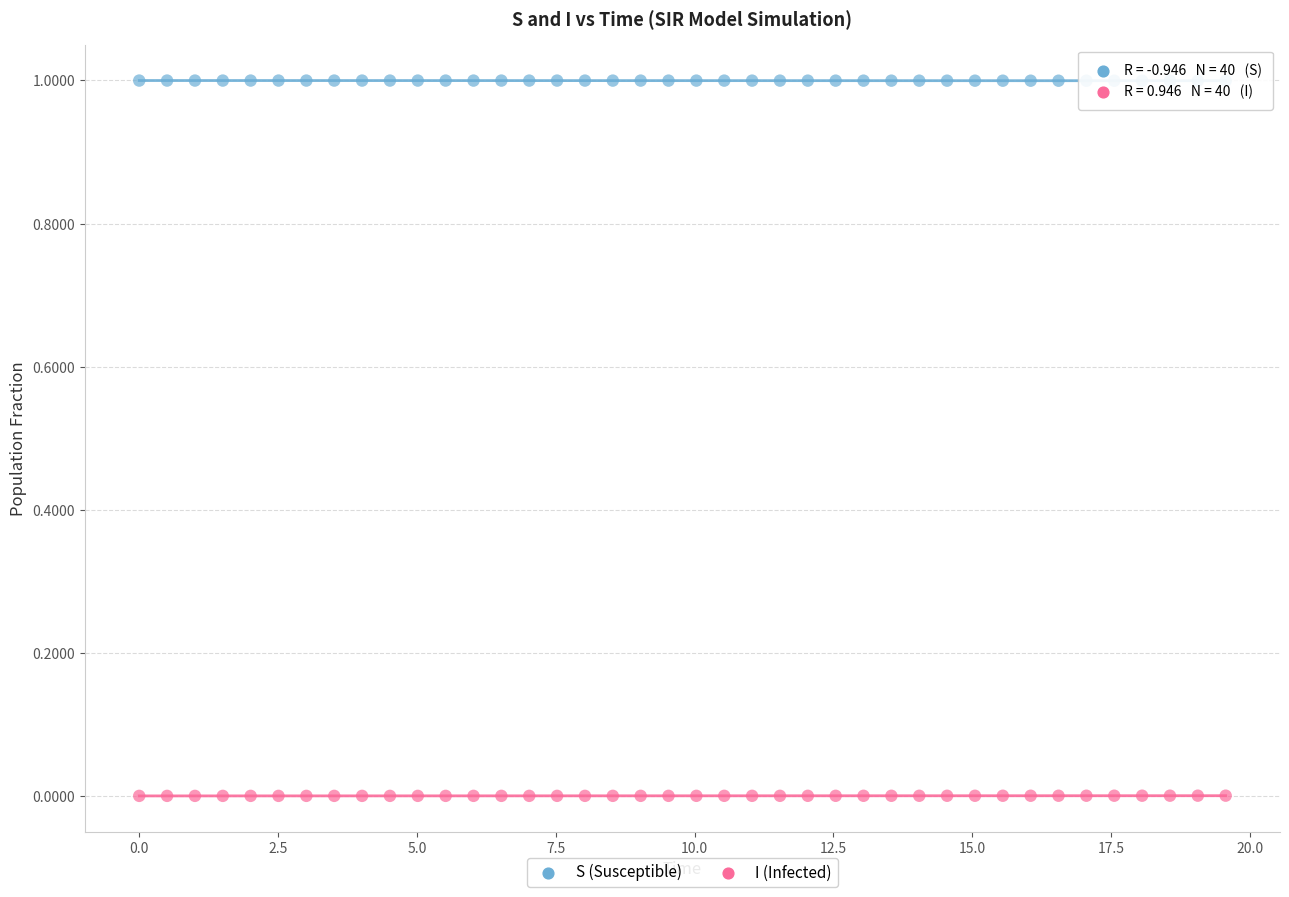

Across all data points, what is the range of X values (max minus min)?

19.6